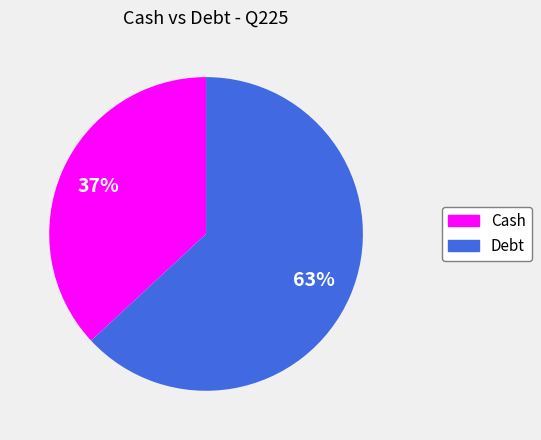

Is the sum of Debt and Cash greater than half?

Yes